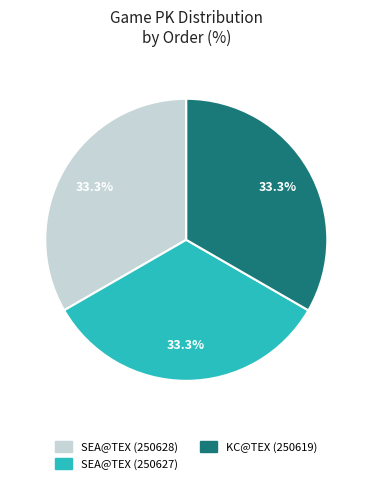

What percentage is NOT represented by KC@TEX (250619)?

66.7%